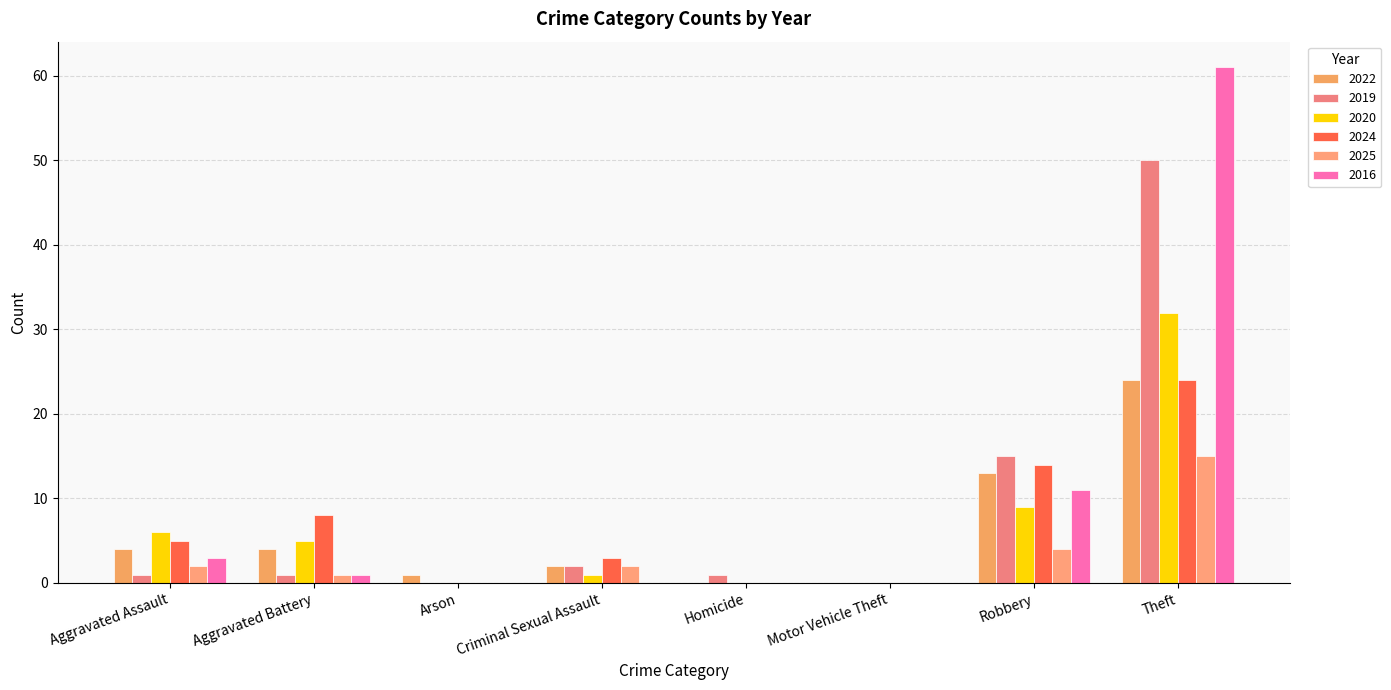

How many series are shown in this chart?

6